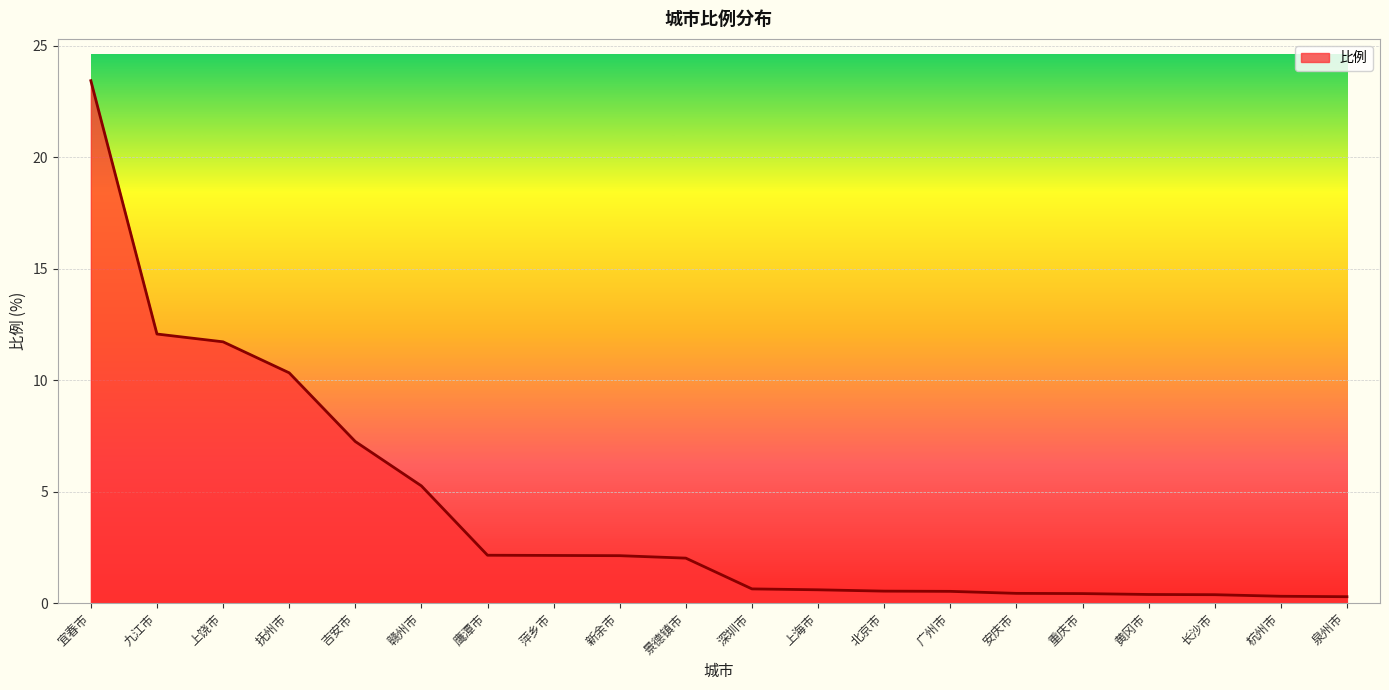

What value does the data have at 宜春市?

23.4